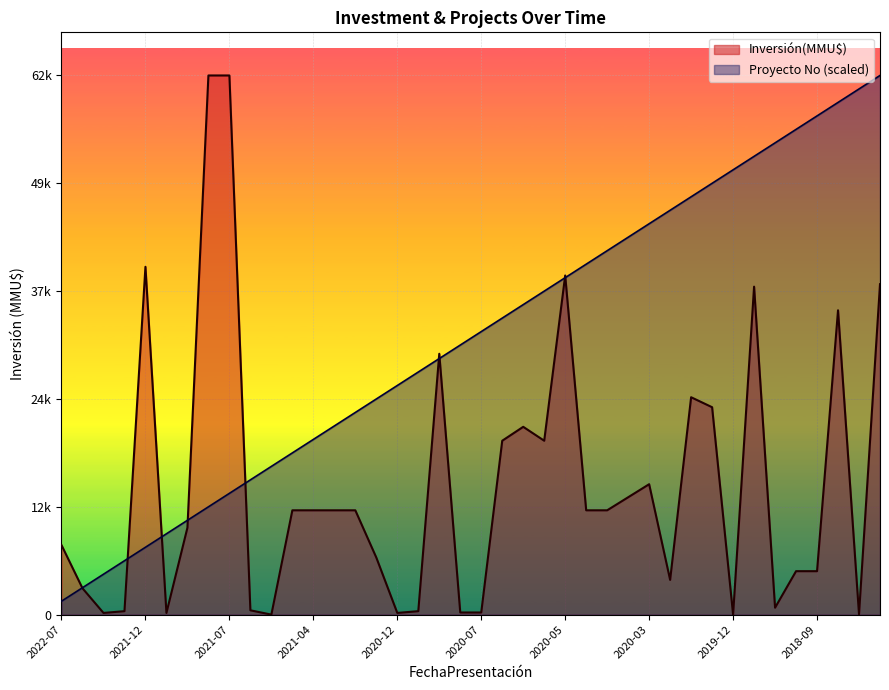

At which label does Inversión(MMU$) reach its peak?

2021-08